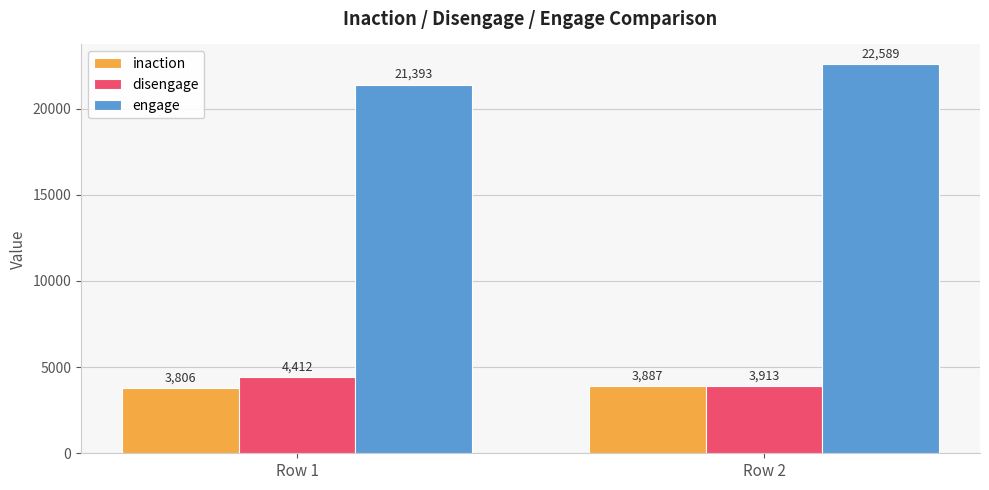

Reading left to right, what are all the values shown in this chart?

inaction: Row 1=3806	Row 2=3887
disengage: Row 1=4412	Row 2=3913
engage: Row 1=21393	Row 2=22589